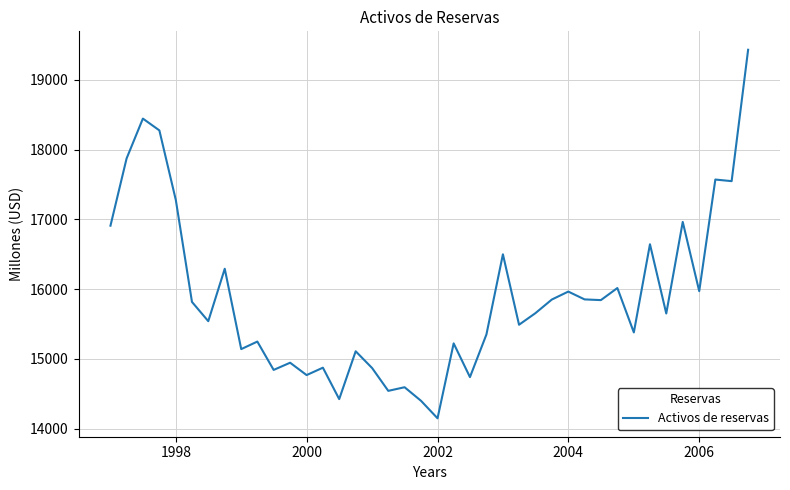

What is the minimum value shown in the chart?

14150